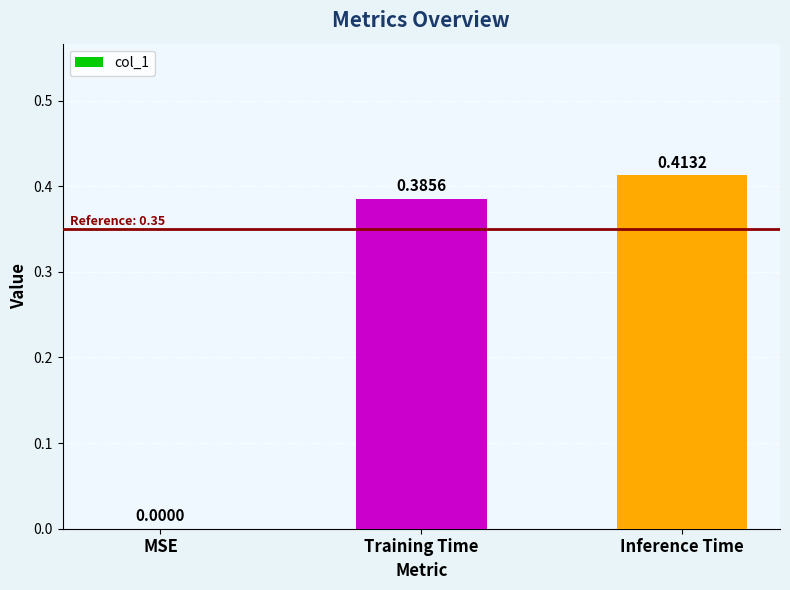

The value at Inference Time is 0.6. True or false?

False